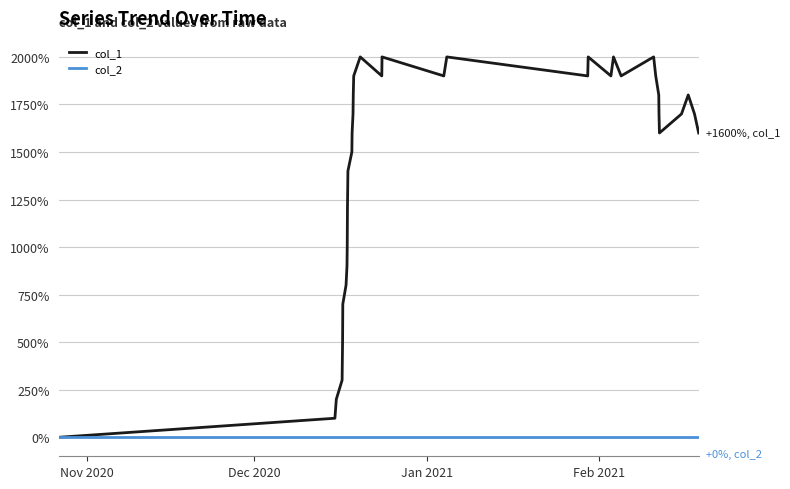

Which series has the widest spread of values?

col_1